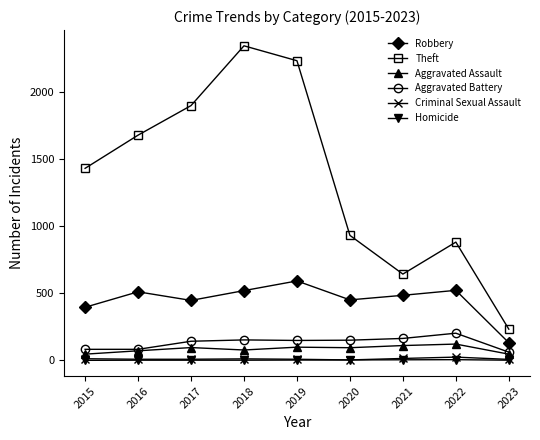

What is the sum of the Aggravated Assault values at 2015 and 2022?

167